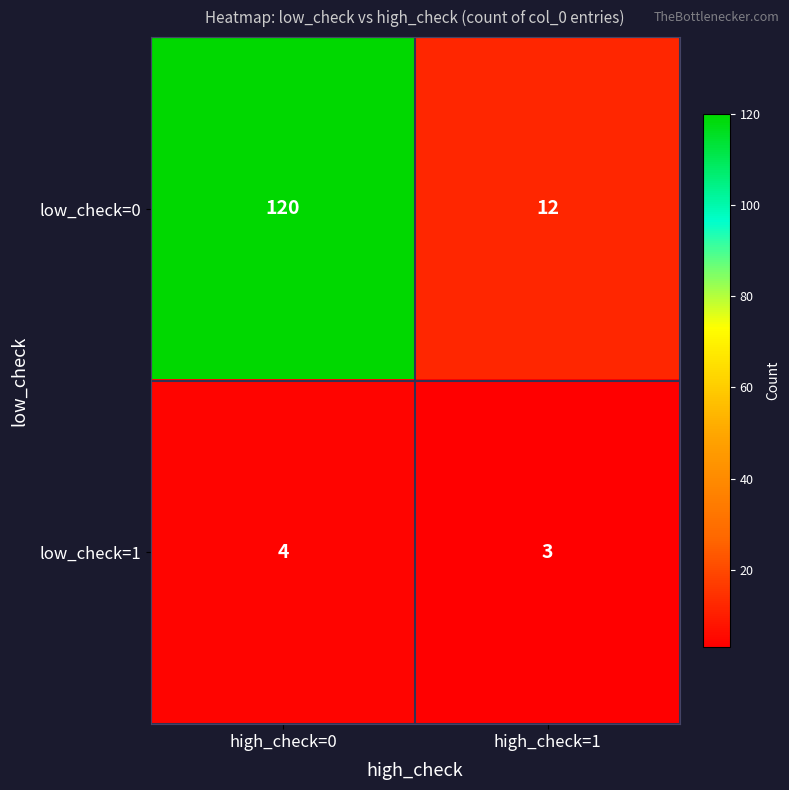

What is the greatest value displayed?

120